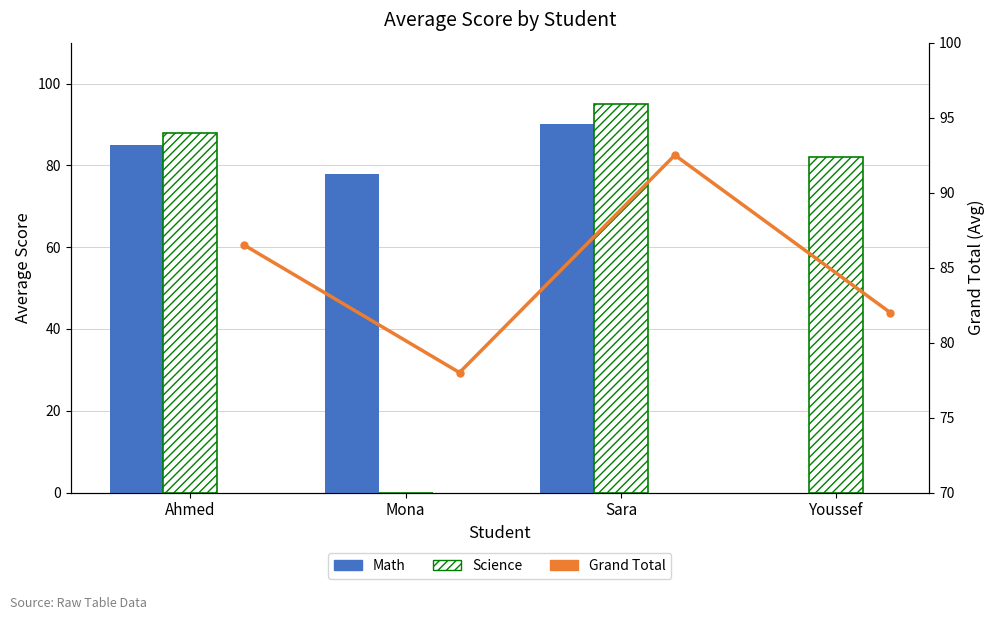

The Math series shows 90.0 at Sara. True or false?

True